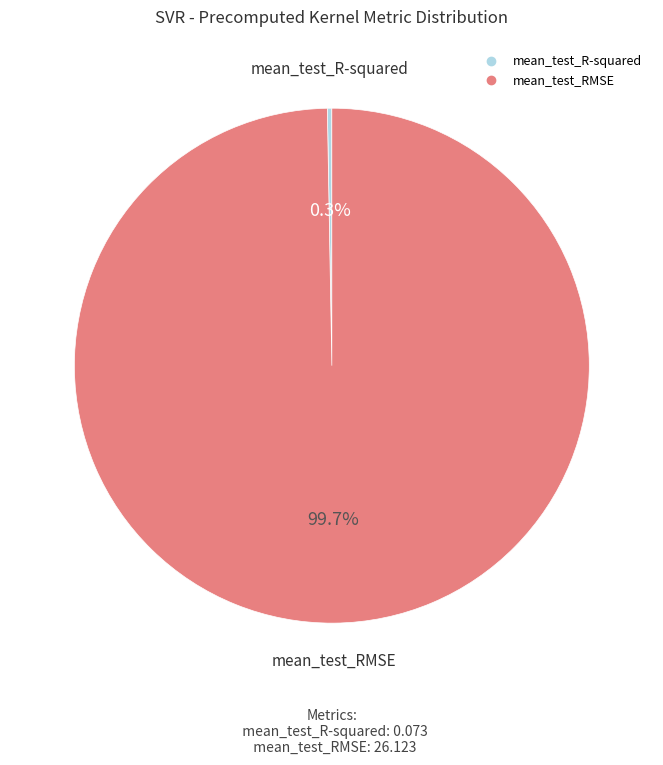

Combined, what portion of the pie is mean_test_RMSE and mean_test_R-squared?

100.0%